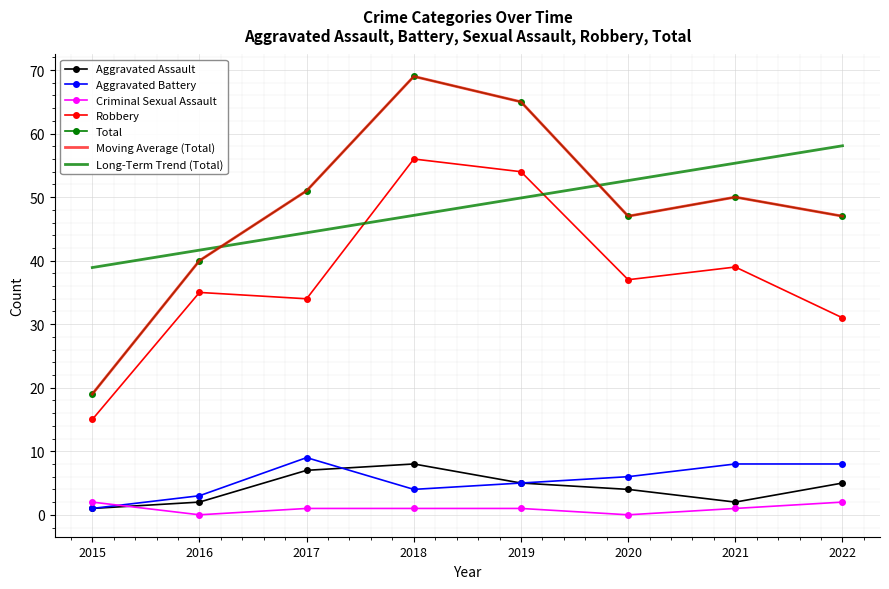

Which series changed the most between 2016 and 2022?

Total